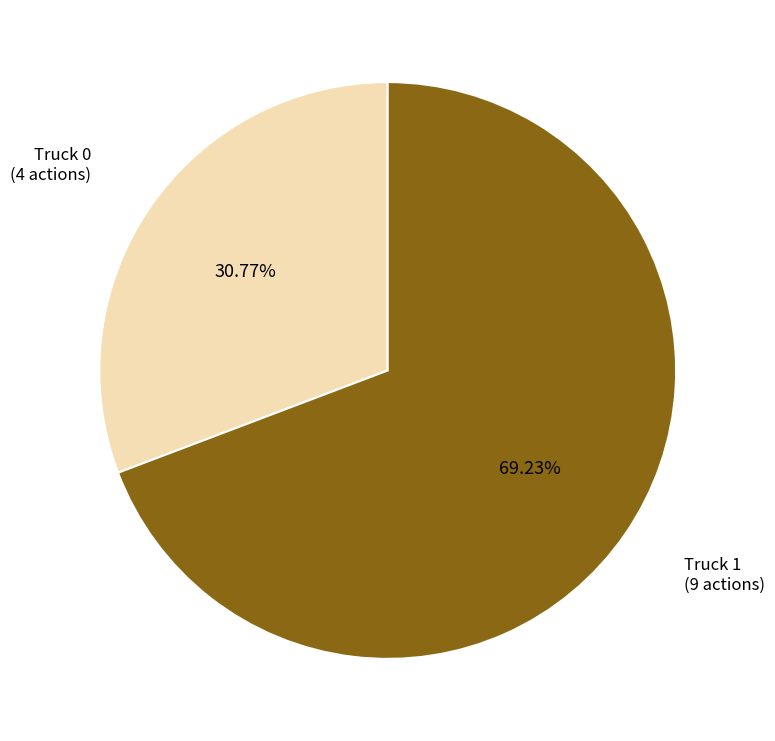

To the nearest percent, what portion does Truck 1 represent?

69%